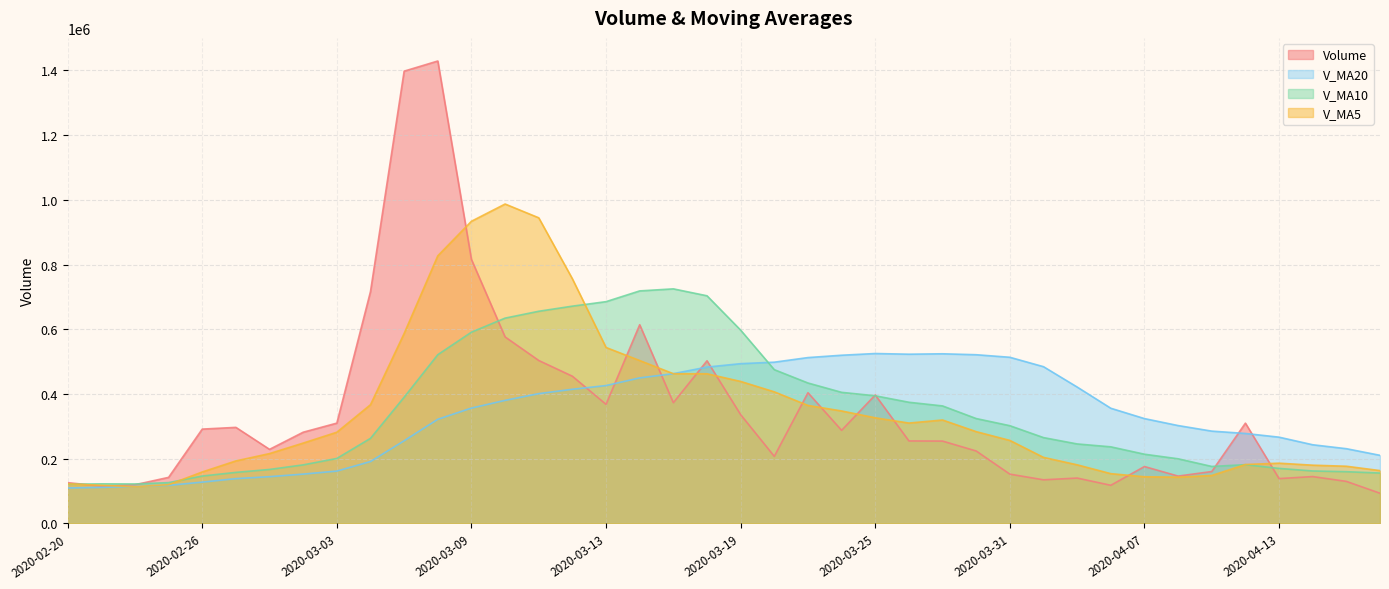

Is it true that v_ma10 equals 213182.3 at 2020-02-21?

False